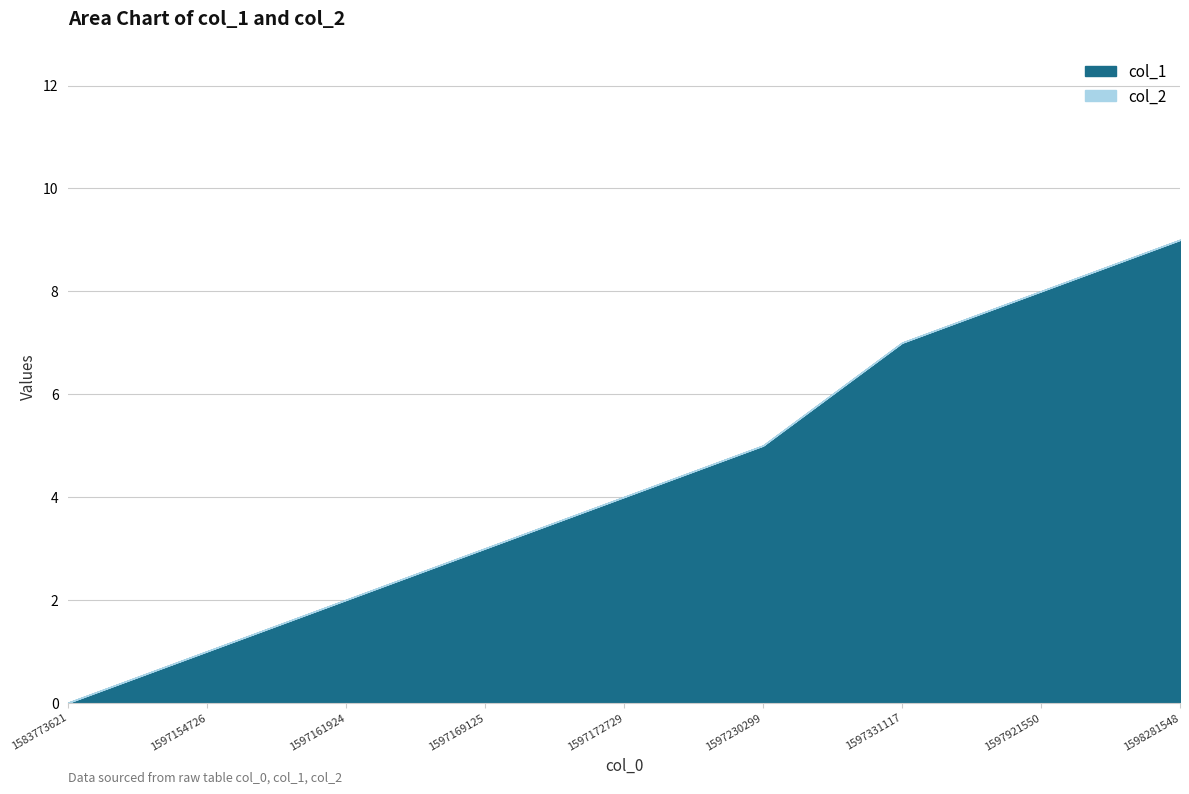

What is the value of the 3rd point from the left?

2